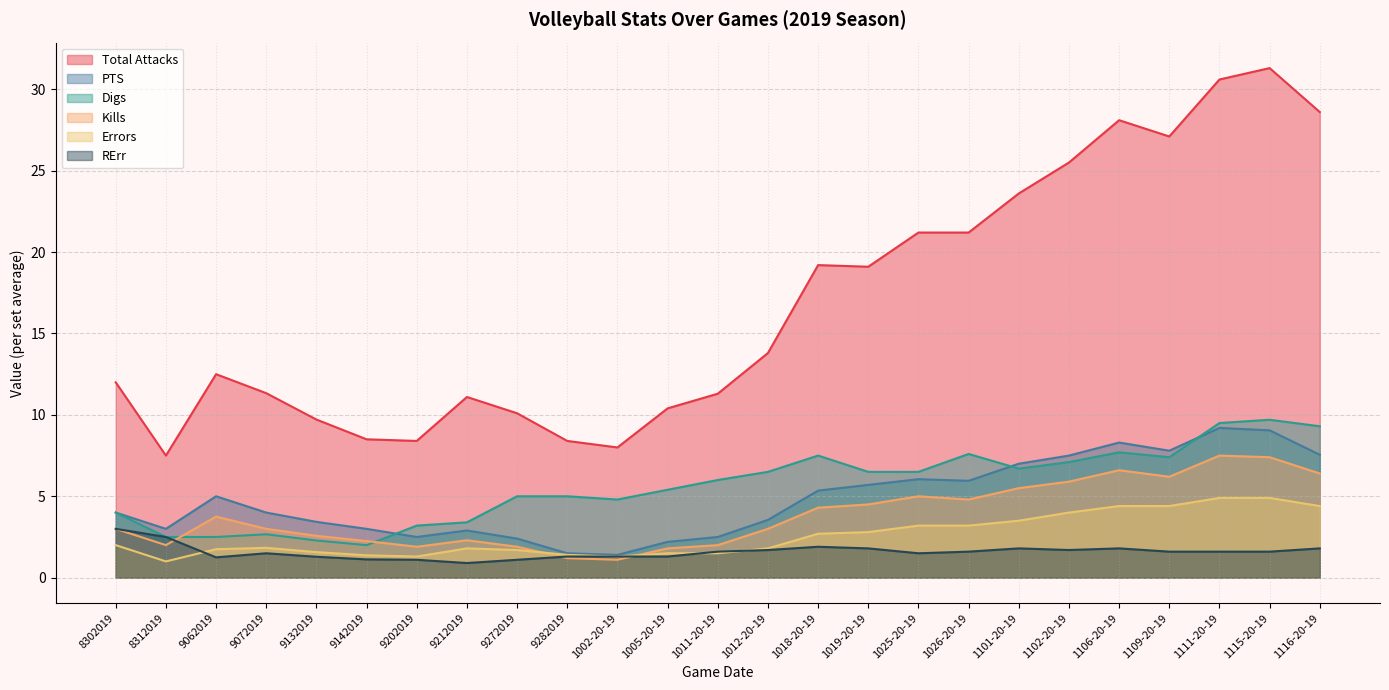

Which series has the largest total across all categories?

Total Attacks